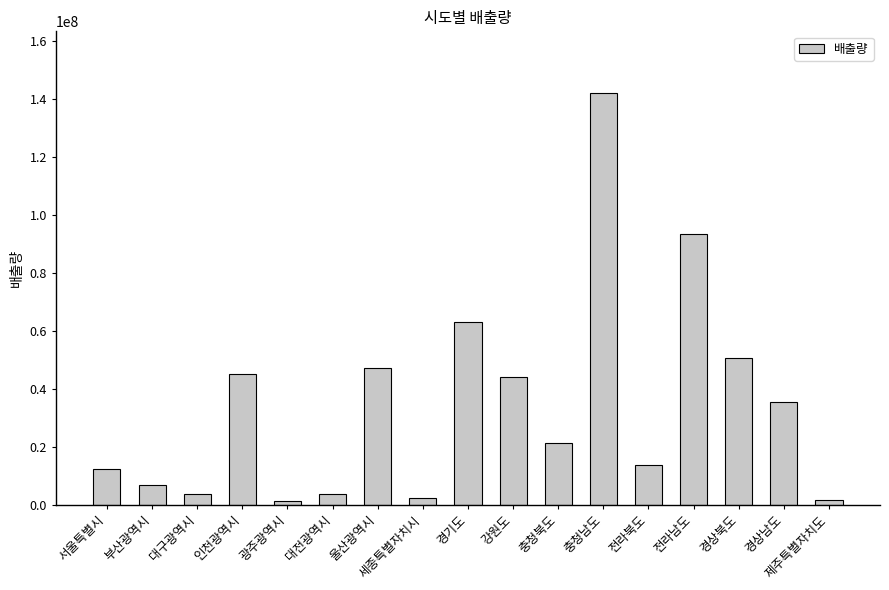

The chart shows a value of 1584366 at 제주특별자치도. True or false?

True